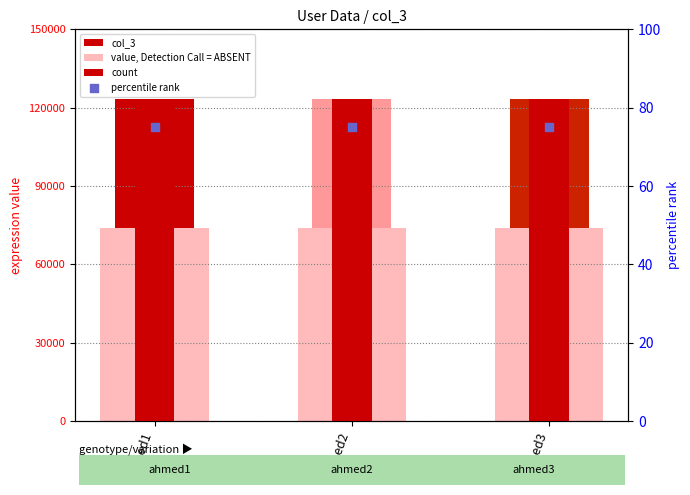

At which category is the sum across all series the highest?

ahmed1